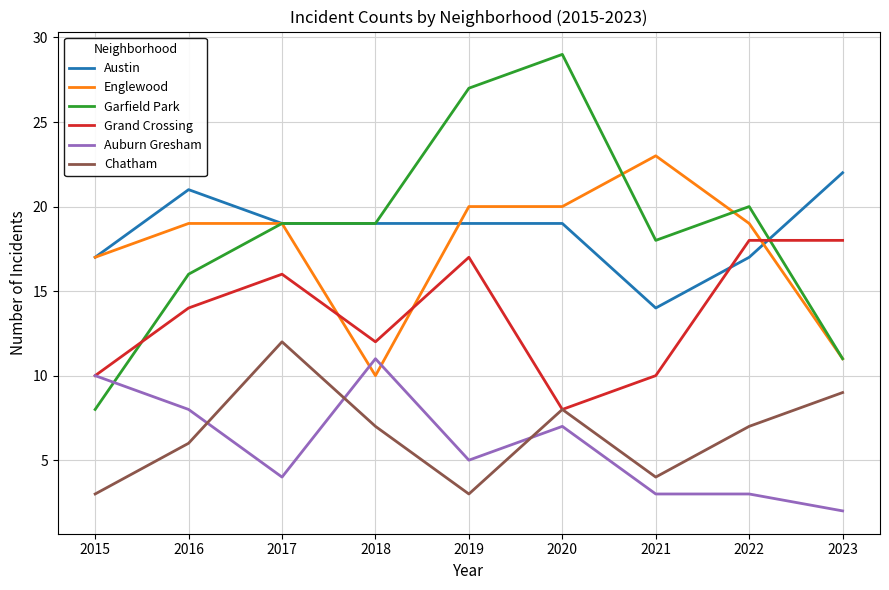

How many Auburn Gresham values are between 3 and 8?

6